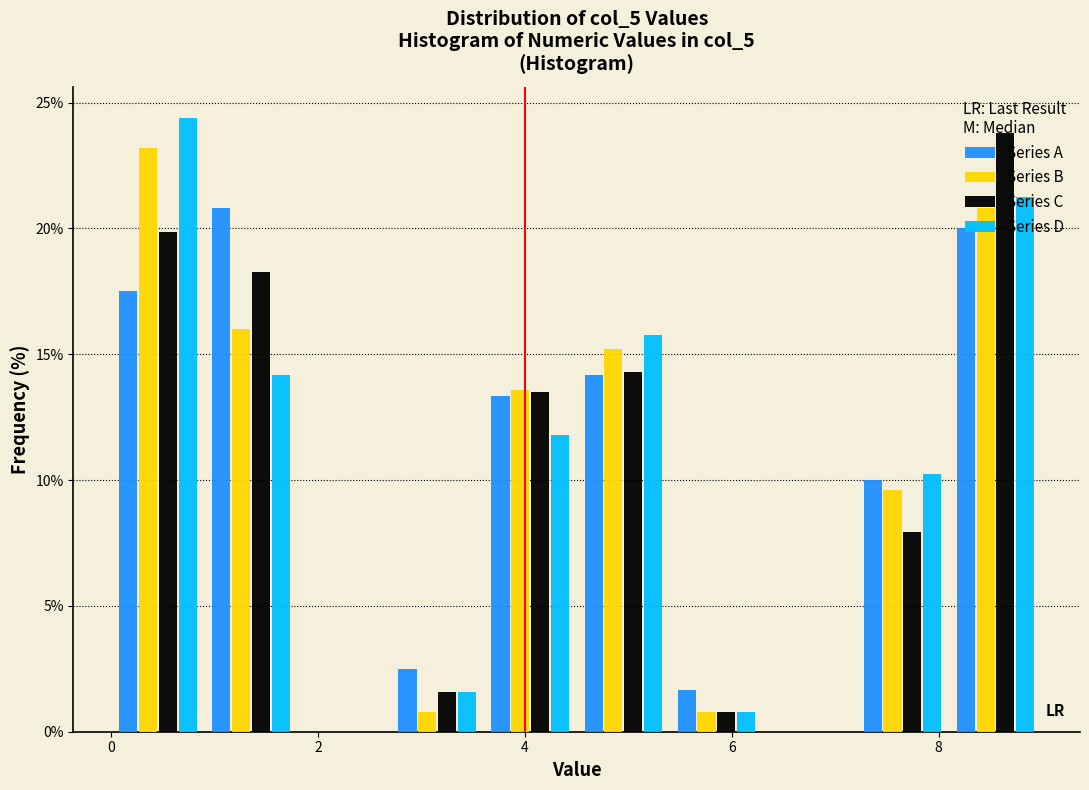

What is the height of the Series D bar covering 5.4 to 6.3 on the x-axis? Neither the bar edges nor the heights are printed on the chart, so give them approximately, as read against the axes.

1.0